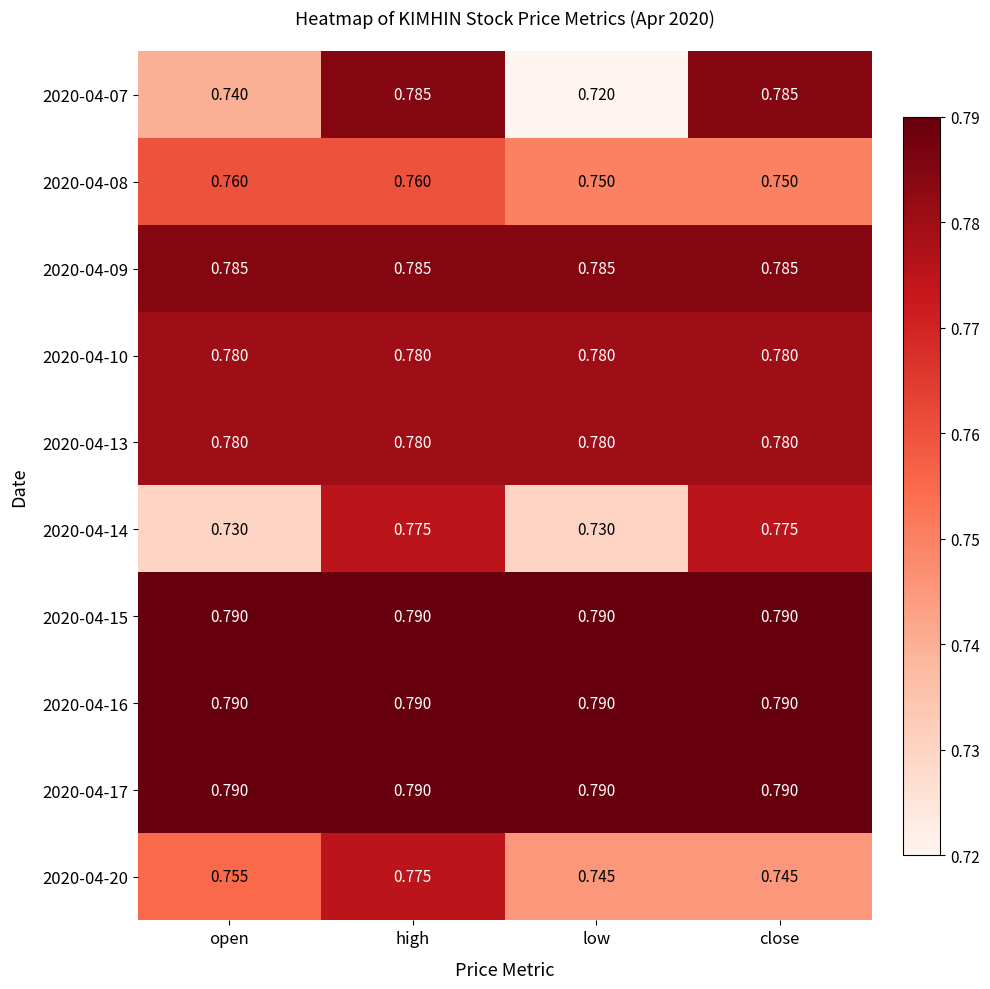

At which category does the chart reach its minimum across all series?

low